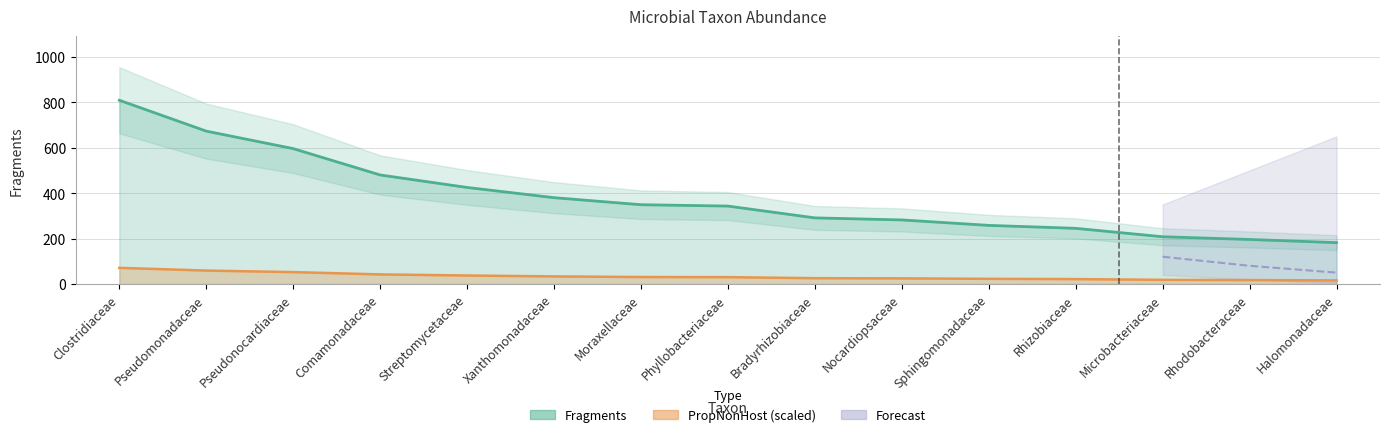

Reading left to right, what are all the values shown in this chart?

Fragments: Clostridiaceae=809.0	Pseudomonadaceae=673.0	Pseudonocardiaceae=596.0	Comamonadaceae=480.0	Streptomycetaceae=425.0	Xanthomonadaceae=380.0	Moraxellaceae=349.0	Phyllobacteriaceae=343.0	Bradyrhizobiaceae=291.0	Nocardiopsaceae=282.0	Sphingomonadaceae=258.0	Rhizobiaceae=245.0	Microbacteriaceae=208.0	Rhodobacteraceae=196.0	Halomonadaceae=182.0
PropNonHost_scaled: Clostridiaceae=71.0	Pseudomonadaceae=59.1	Pseudonocardiaceae=52.3	Comamonadaceae=42.1	Streptomycetaceae=37.3	Xanthomonadaceae=33.4	Moraxellaceae=30.6	Phyllobacteriaceae=30.1	Bradyrhizobiaceae=25.5	Nocardiopsaceae=24.8	Sphingomonadaceae=22.6	Rhizobiaceae=21.5	Microbacteriaceae=18.3	Rhodobacteraceae=17.2	Halomonadaceae=15.8